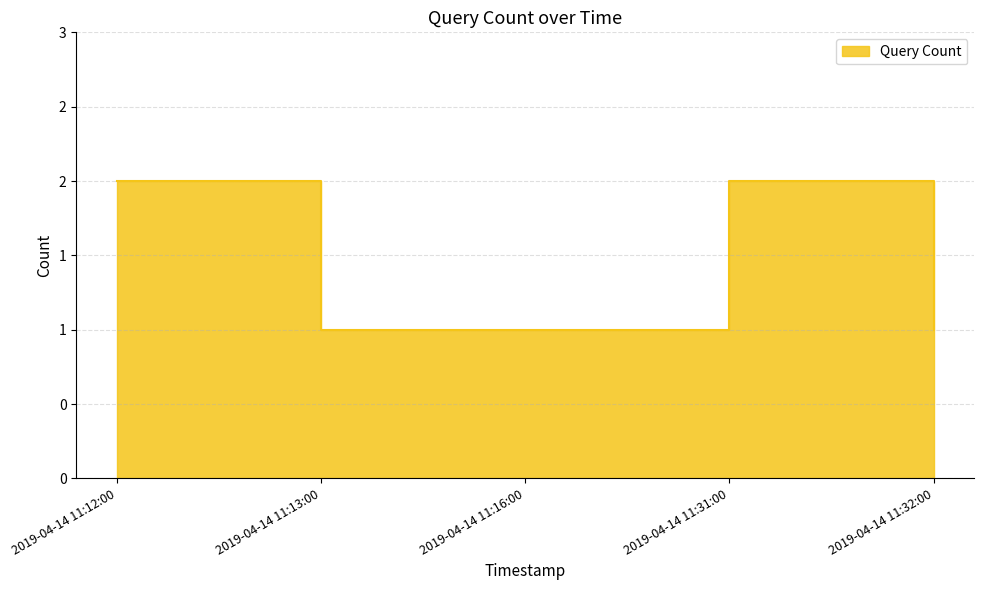

Between 2019-04-14 11:12:00 and 2019-04-14 11:31:00, which is larger?

2019-04-14 11:12:00